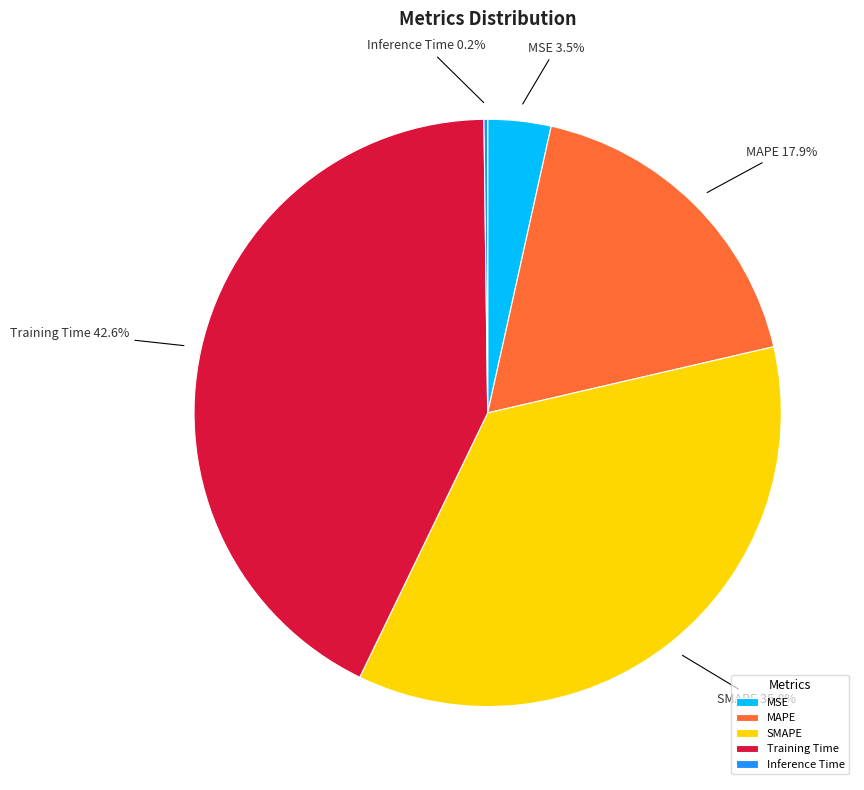

Do SMAPE and MAPE together represent more than half of the pie?

Yes